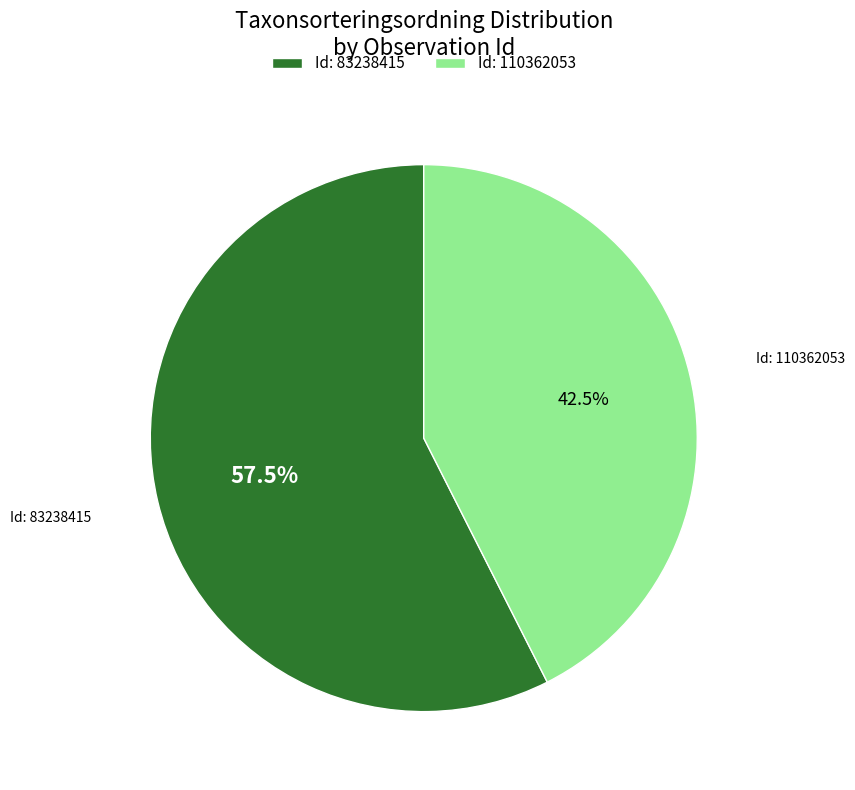

What is the largest slice in the pie chart?

Id: 83238415